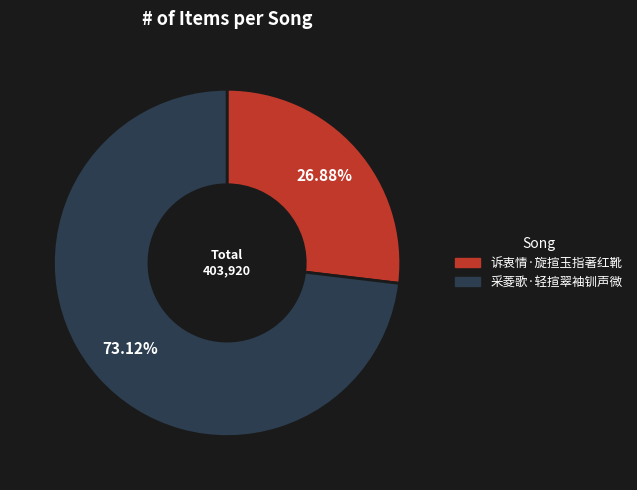

What percentage is the 采菱歌·轻揎翠袖钏声微 slice, to the nearest percent?

73%